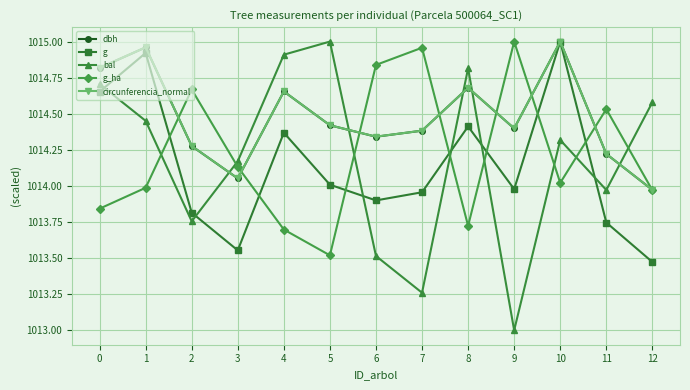

In g_ha, how many points are higher than both neighbors (excluding endpoints)?

4